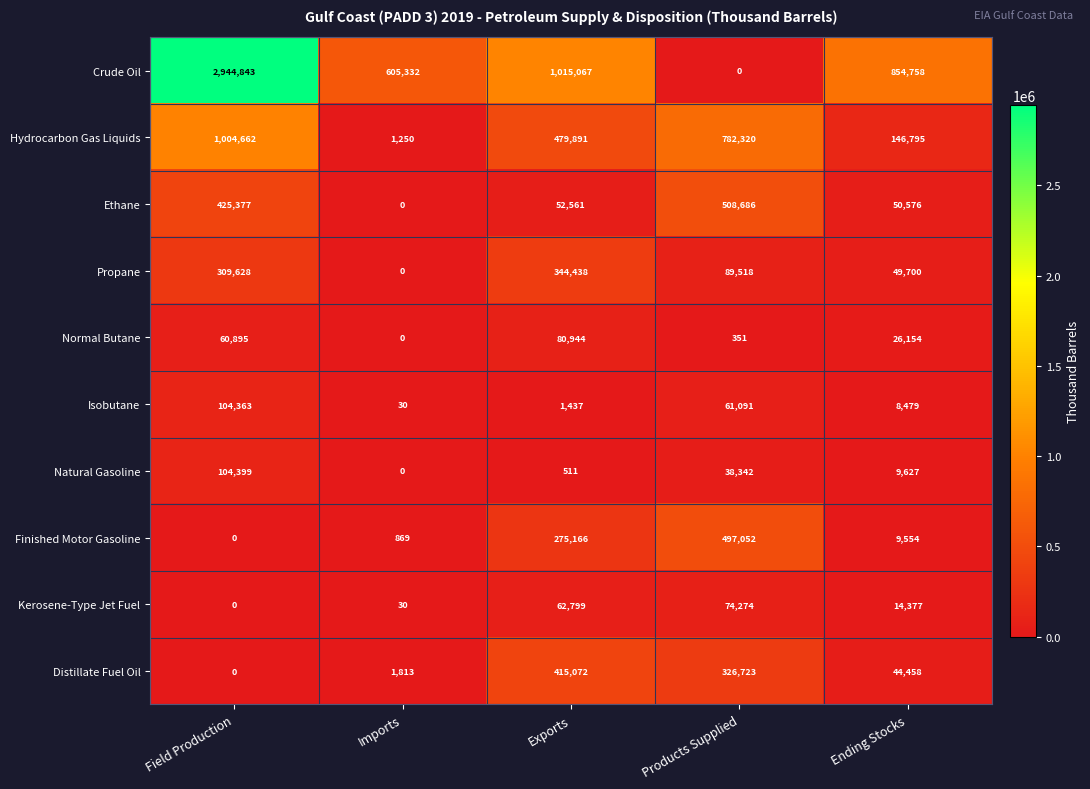

Count the number of categories in the chart.

5